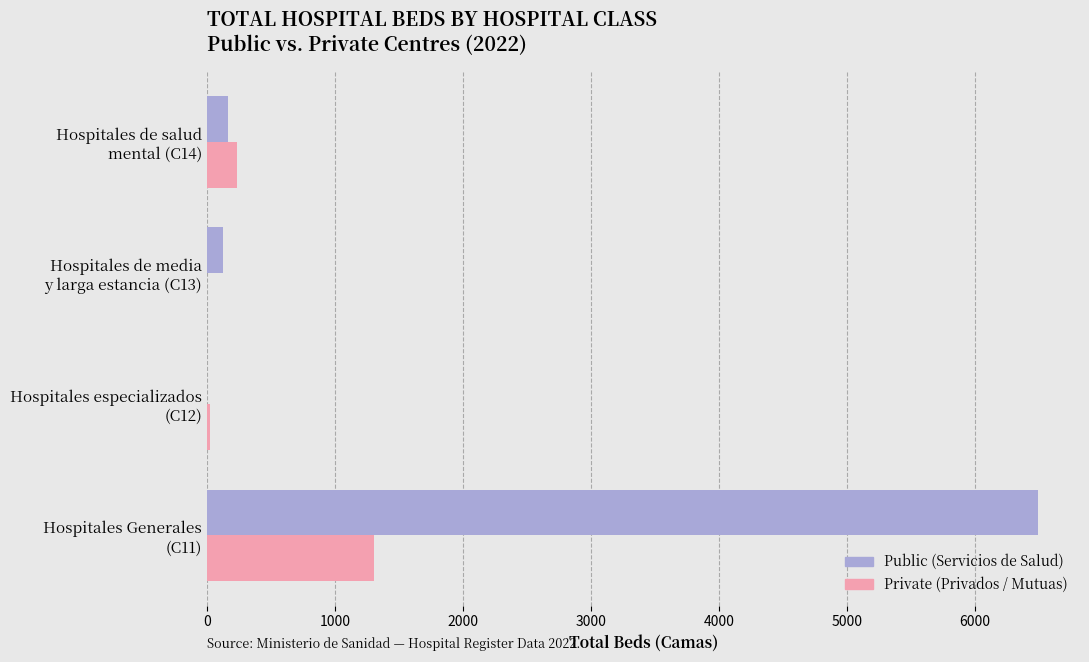

What is the greatest value displayed?

6495